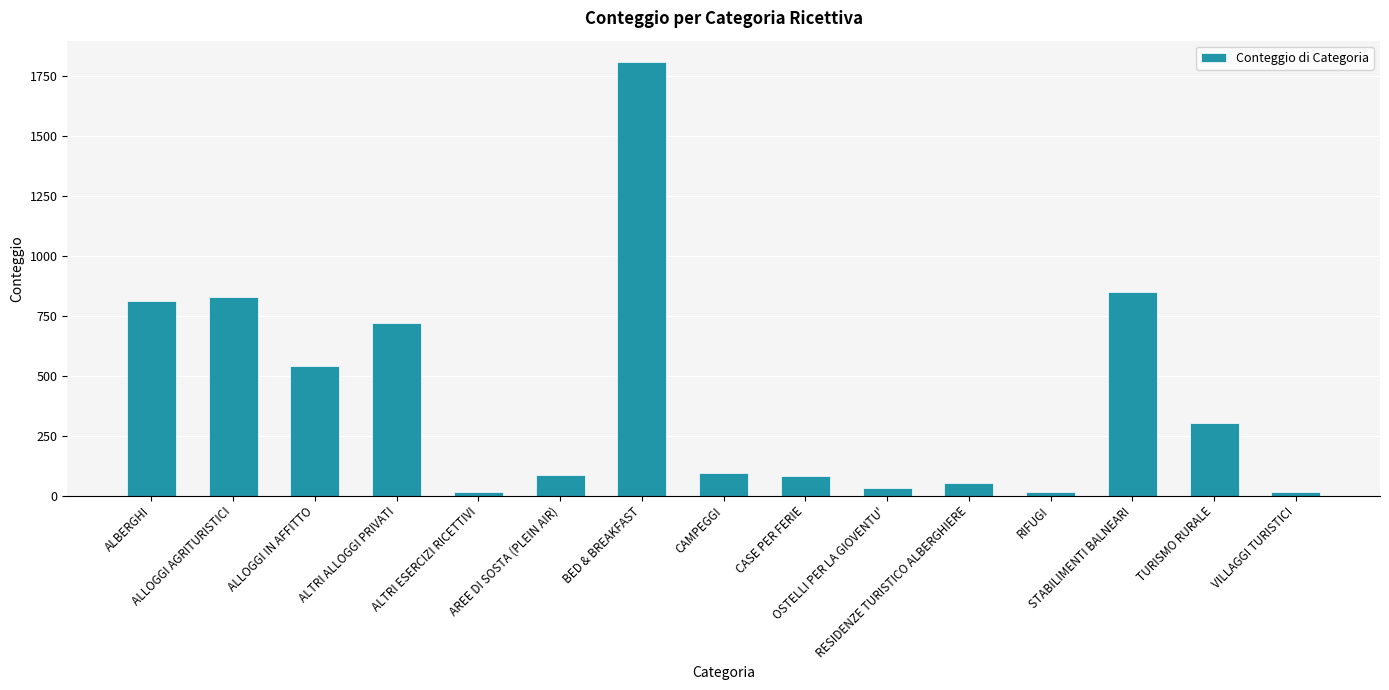

What is the smallest value displayed?

13